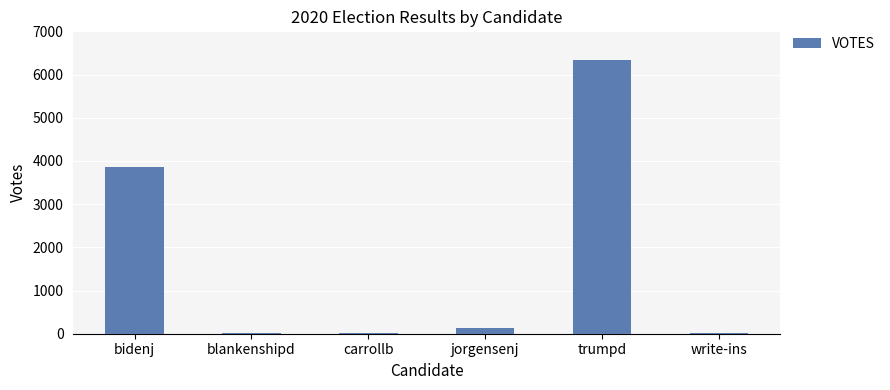

The value at bidenj is 1969. True or false?

False